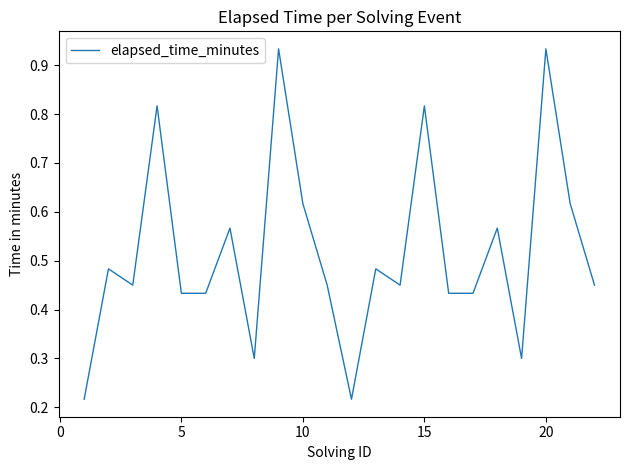

How many categories are shown in the chart?

22